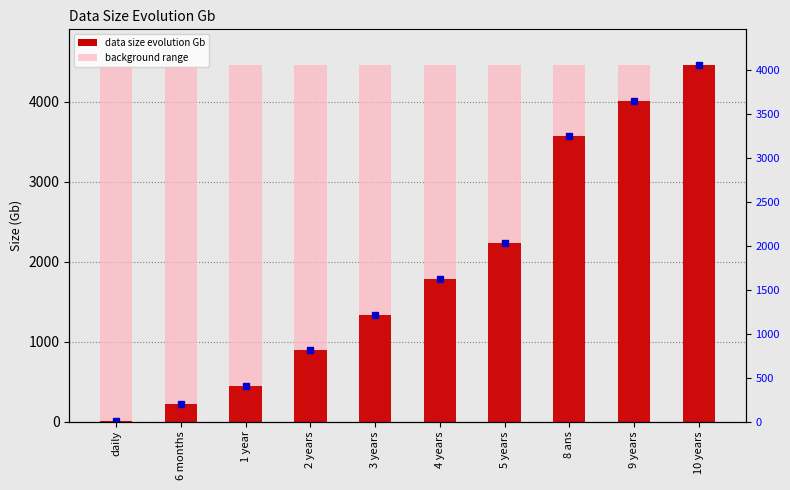

List the series in order of their overall mean, highest first.

background range, data size evolution Gb